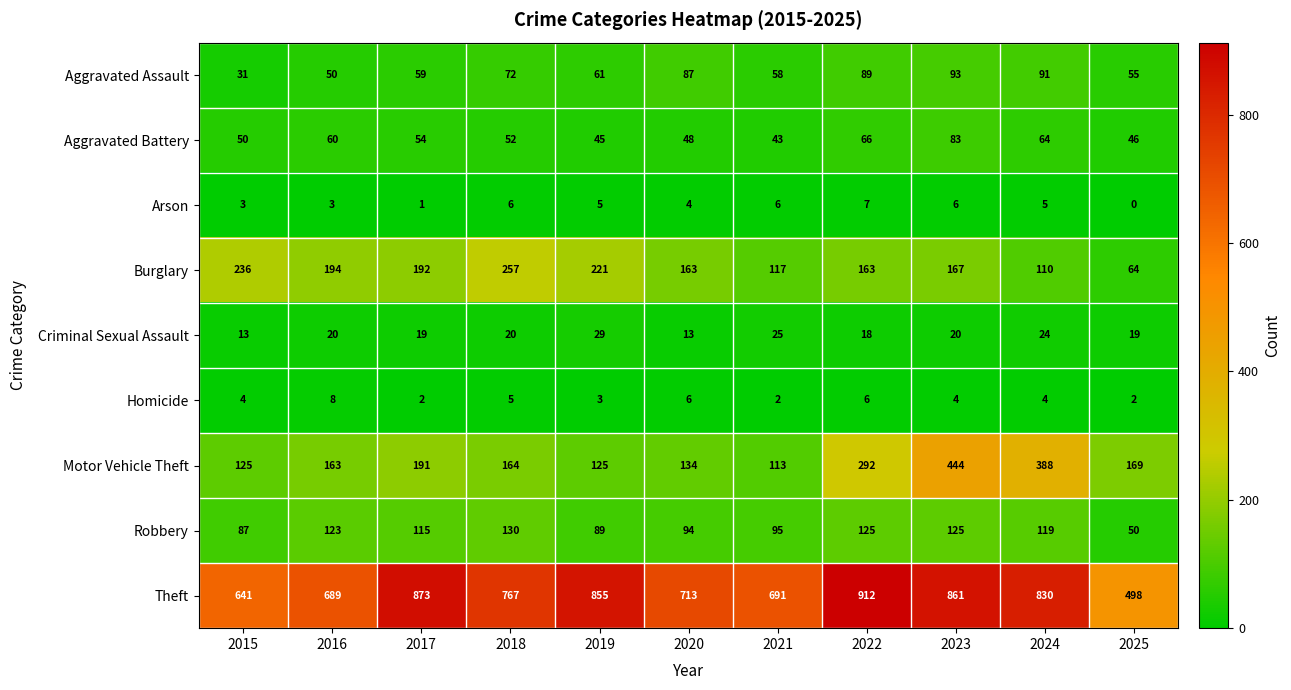

Between 2019 and 2020, which series saw the biggest shift?

Theft